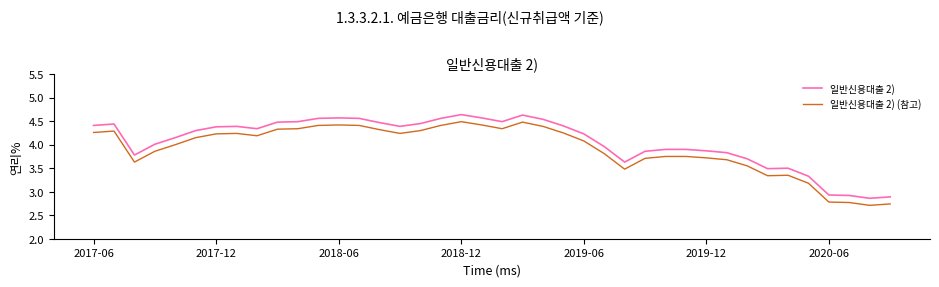

List the series in order of their overall mean, highest first.

일반신용대출 2), 일반신용대출 2) (참고)